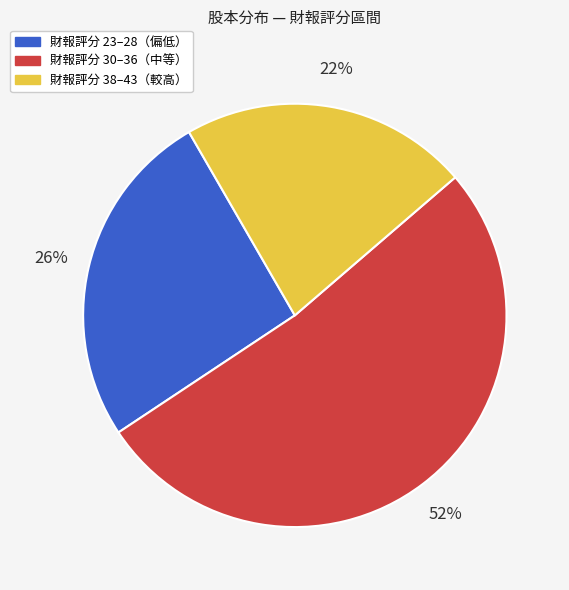

What is the largest slice in the pie chart?

財報評分 30–36（中等）